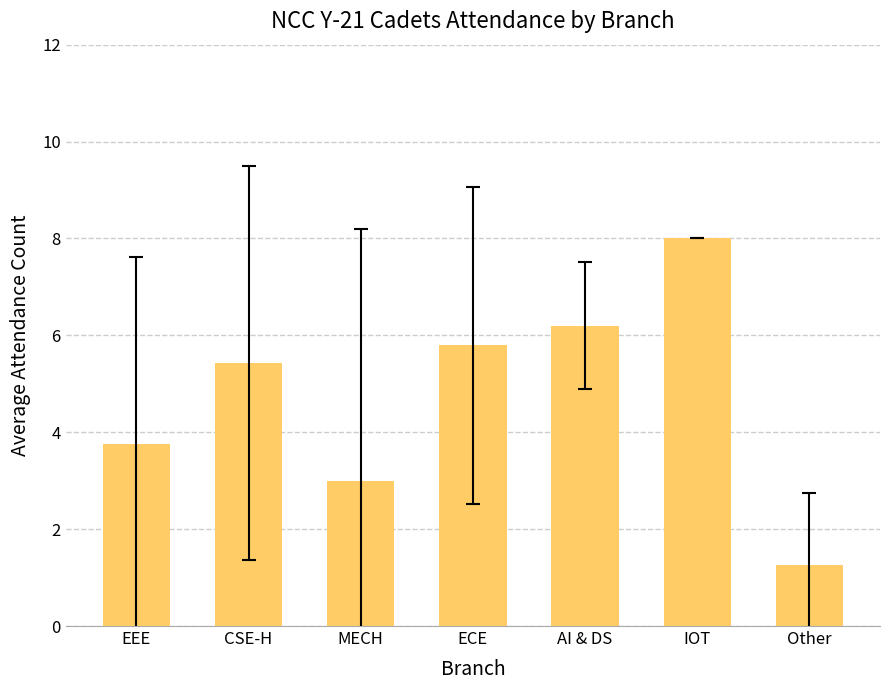

Rank the categories by value from highest to lowest.

IOT, AI & DS, ECE, CSE-H, EEE, MECH, Other